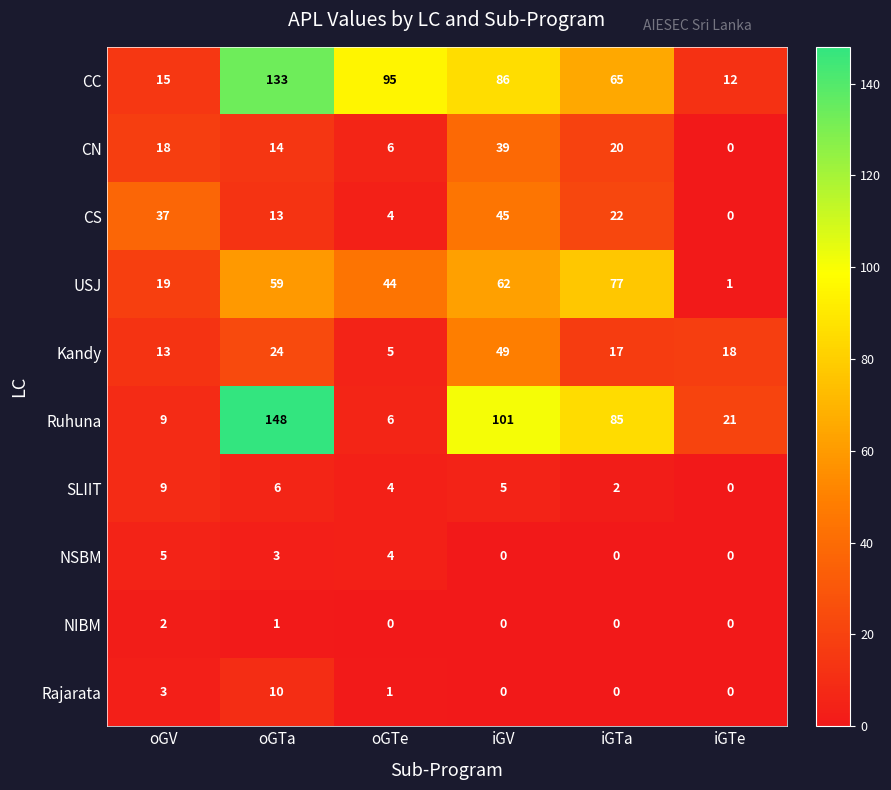

What value does the NSBM series have at oGTe?

4